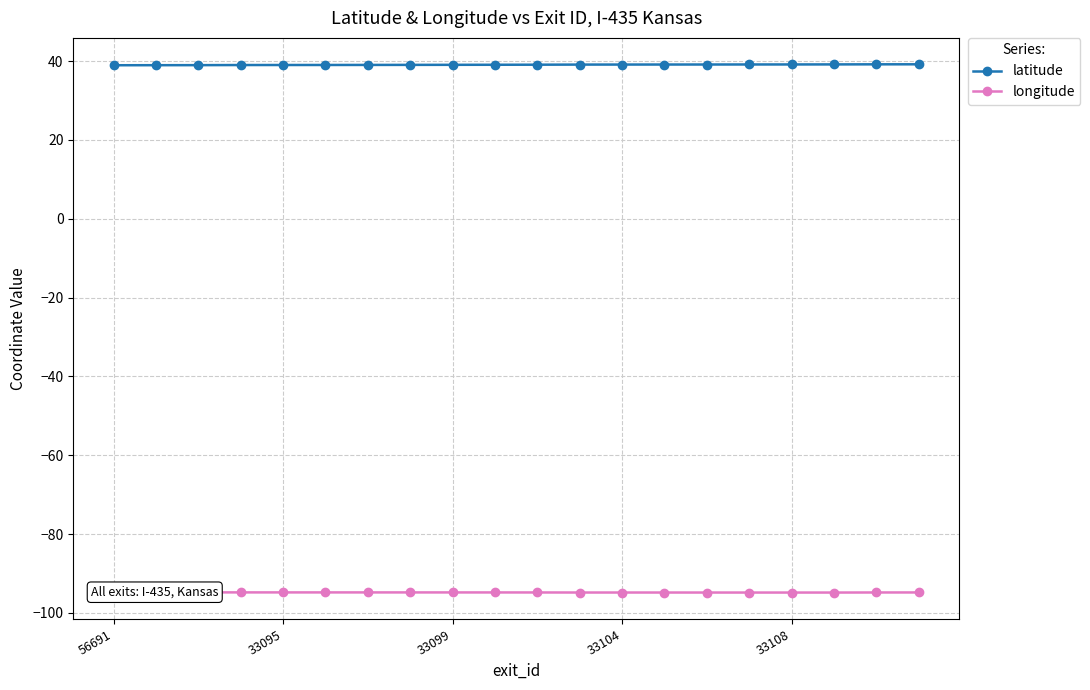

The latitude series shows 39.0 at 33095. True or false?

True